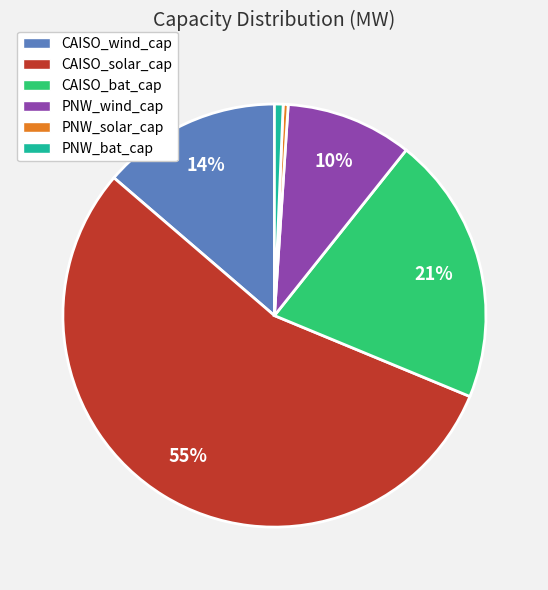

Which slice is the largest?

CAISO_solar_cap